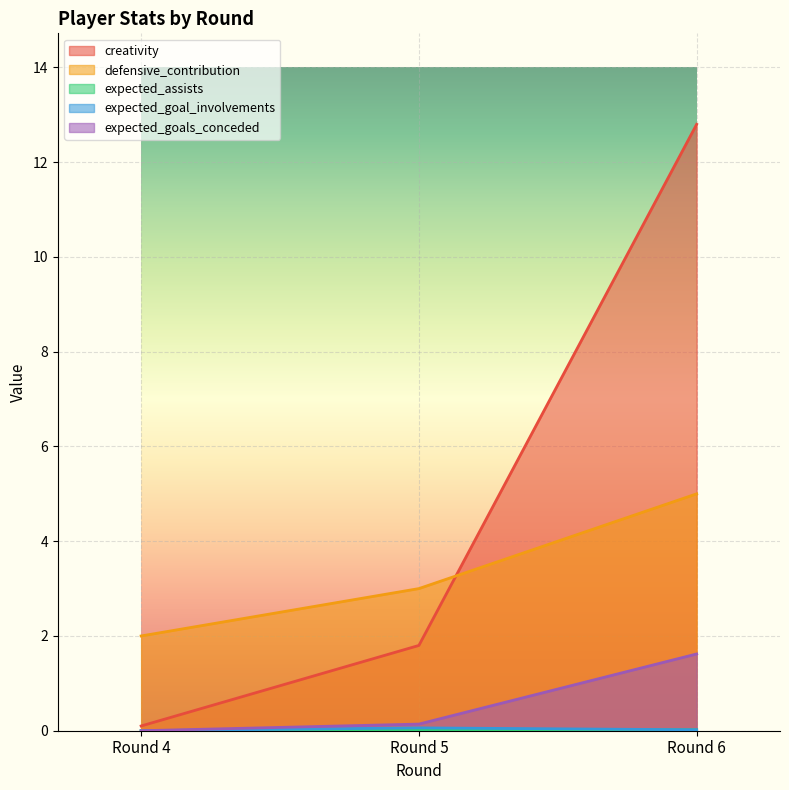

Reading right to left, extract all data points from this chart.

creativity: 12.8	1.8	0.1
defensive_contribution: 5.0	3.0	2.0
expected_assists: 0.0	0.0	0.0
expected_goal_involvements: 0.0	0.1	0.0
expected_goals_conceded: 1.6	0.1	0.0